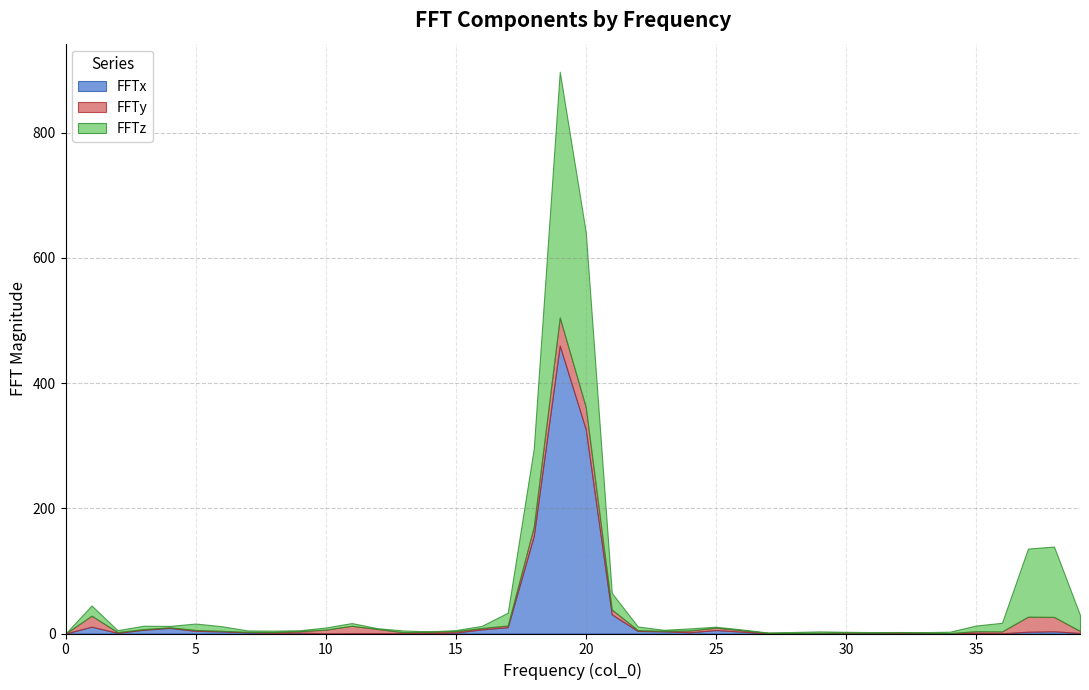

What is the difference between the highest and lowest values at 3?

5.0